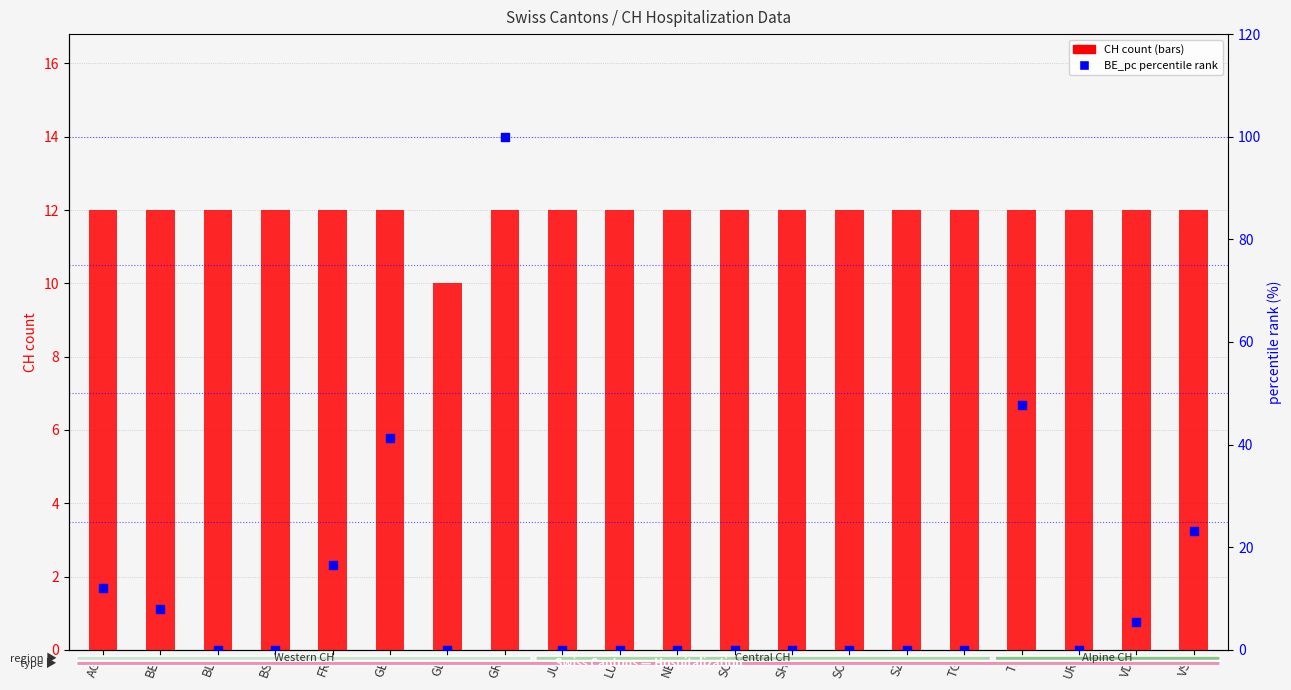

Which series reaches the maximum Y coordinate?

BE_pc (percentile rank)